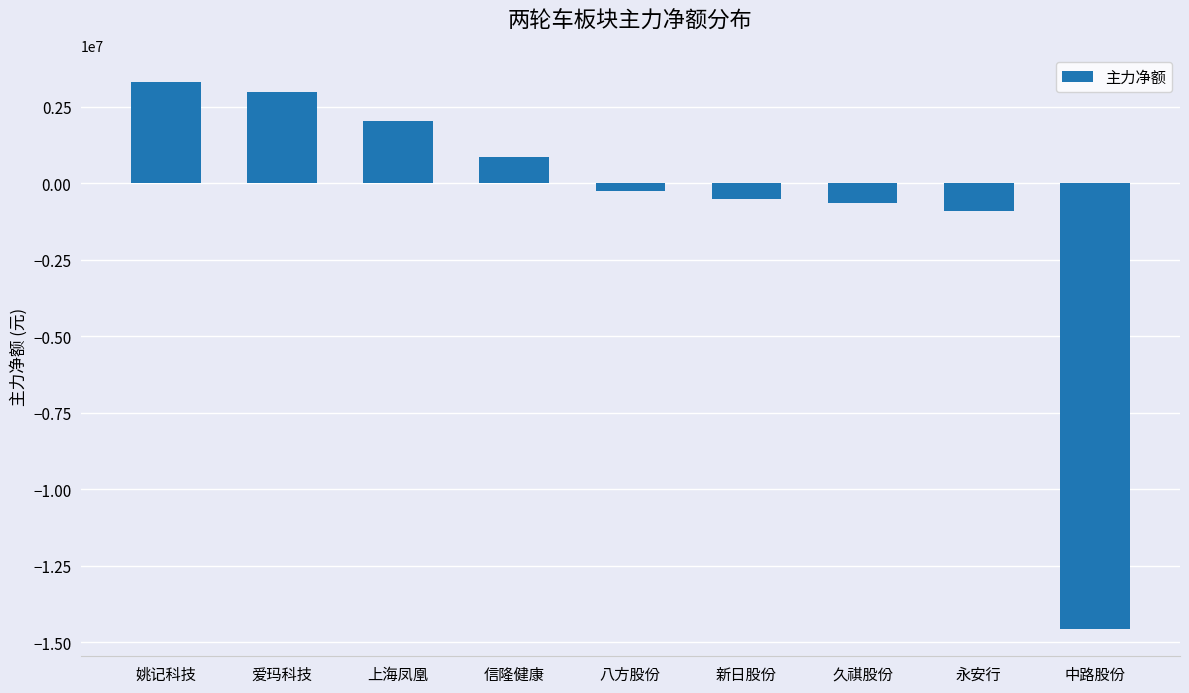

Reading left to right, extract all data points from this chart.

3312713	2978083	2040424	856600	-247820	-511059	-639483	-892093	-14572589